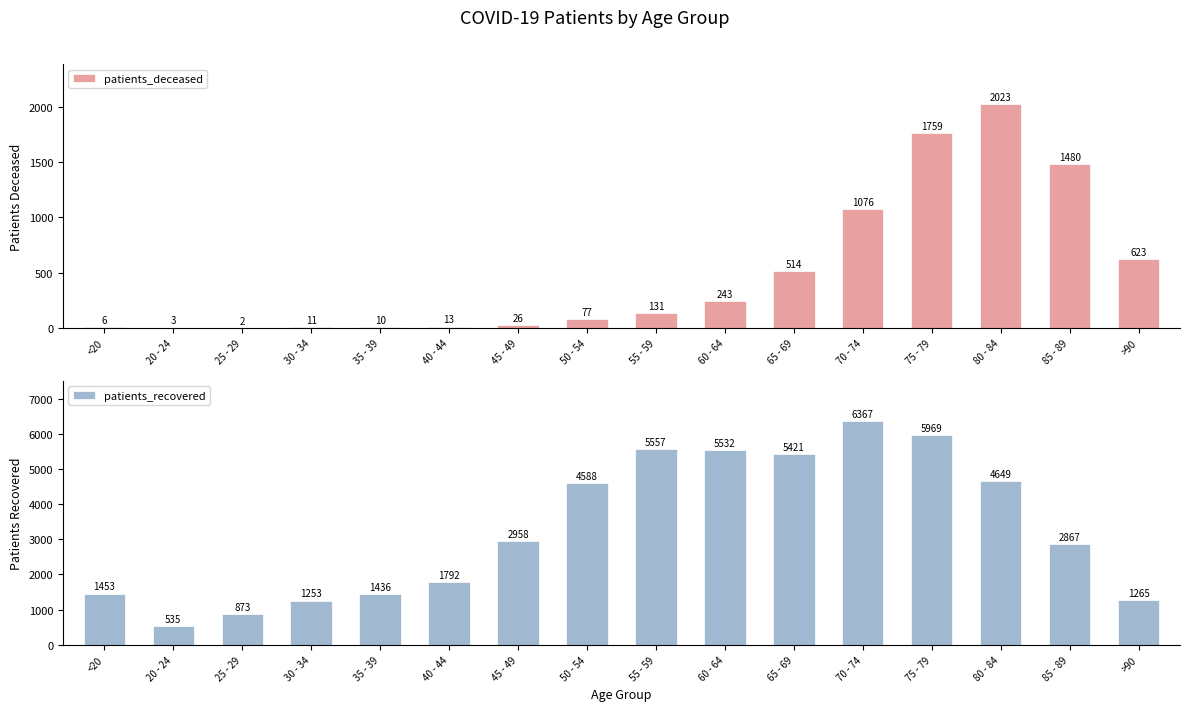

Are the bars horizontal?

No